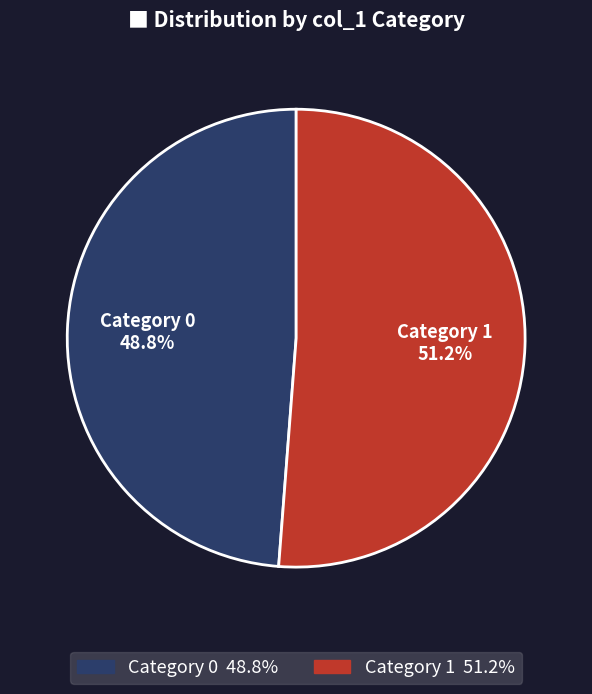

Rank the categories by value from lowest to highest.

Category 0, Category 1